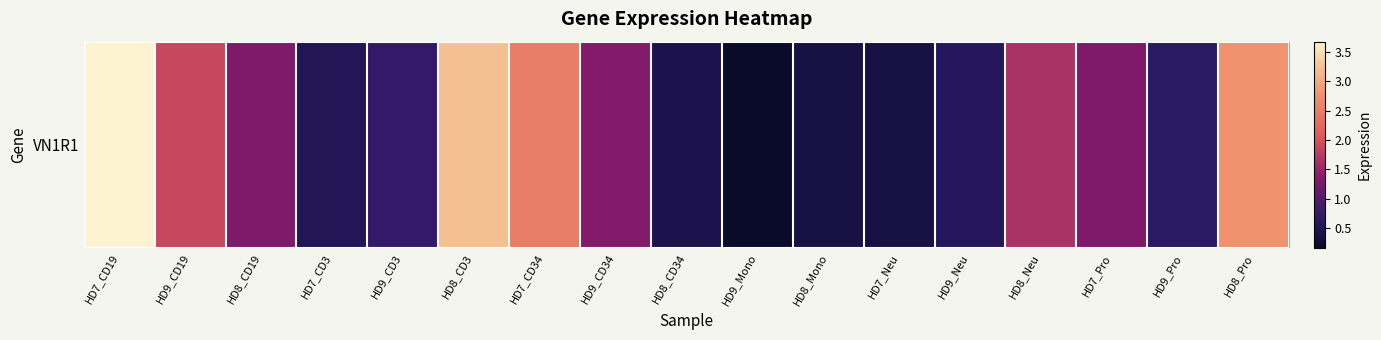

What is the average value?

1.4